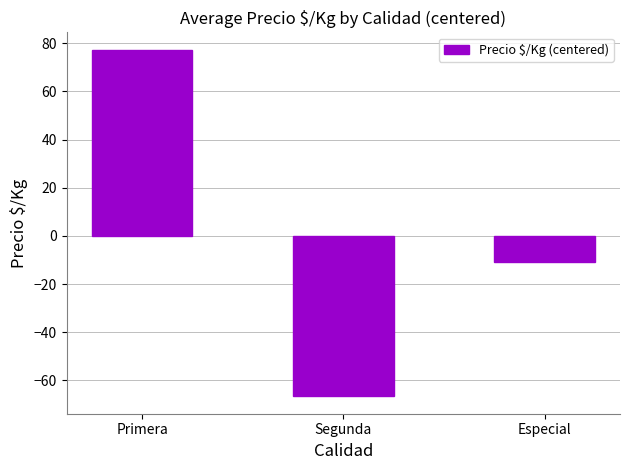

What is the label of the 3rd bar from the left?

Especial